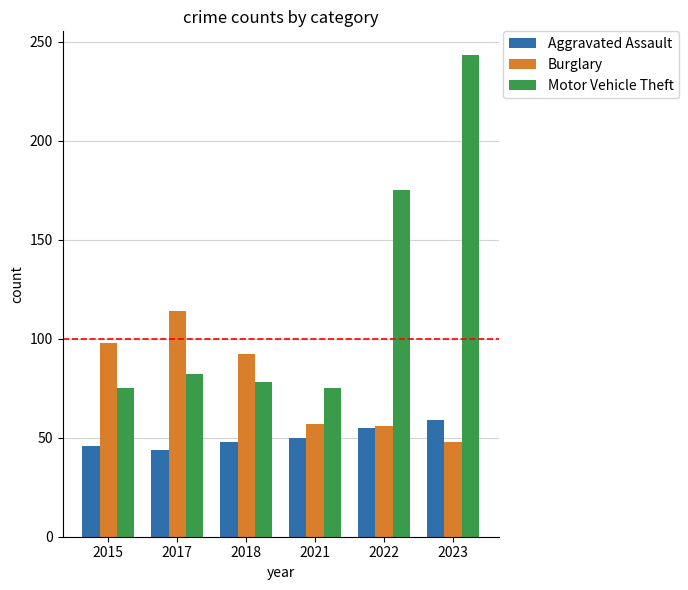

What is the total value across all series at 2017?

240